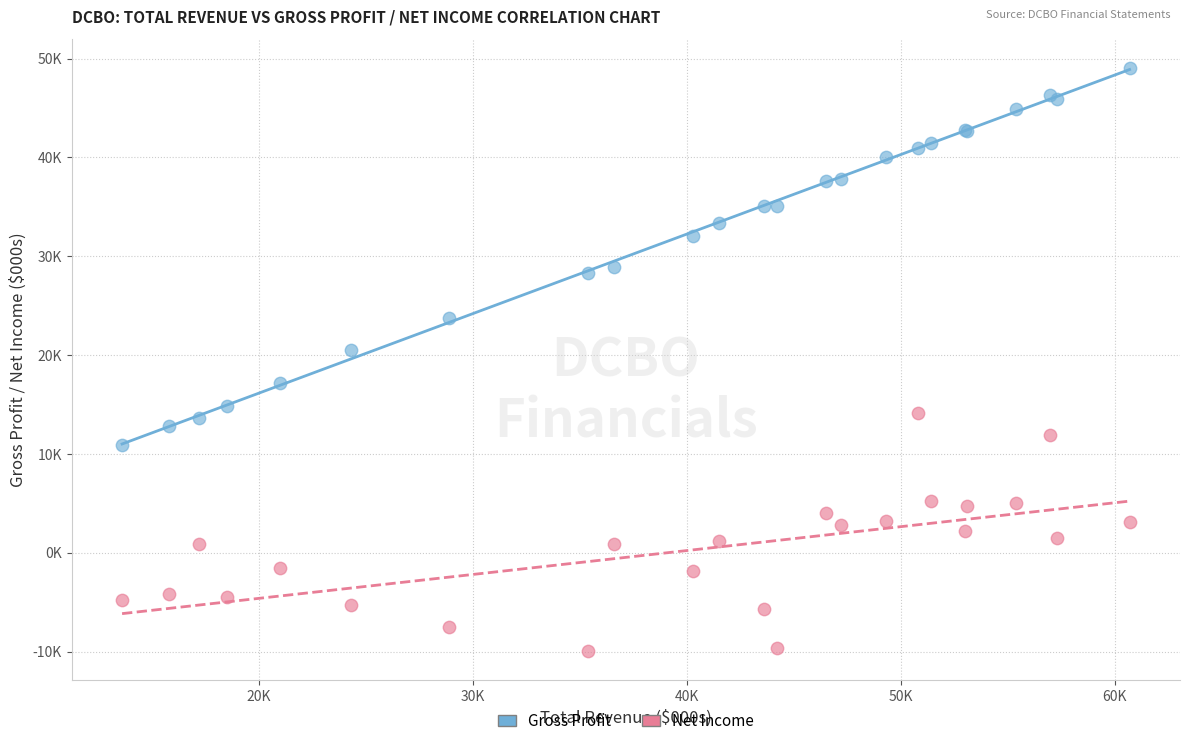

What are all the series names shown in the legend?

Gross Profit, Net Income